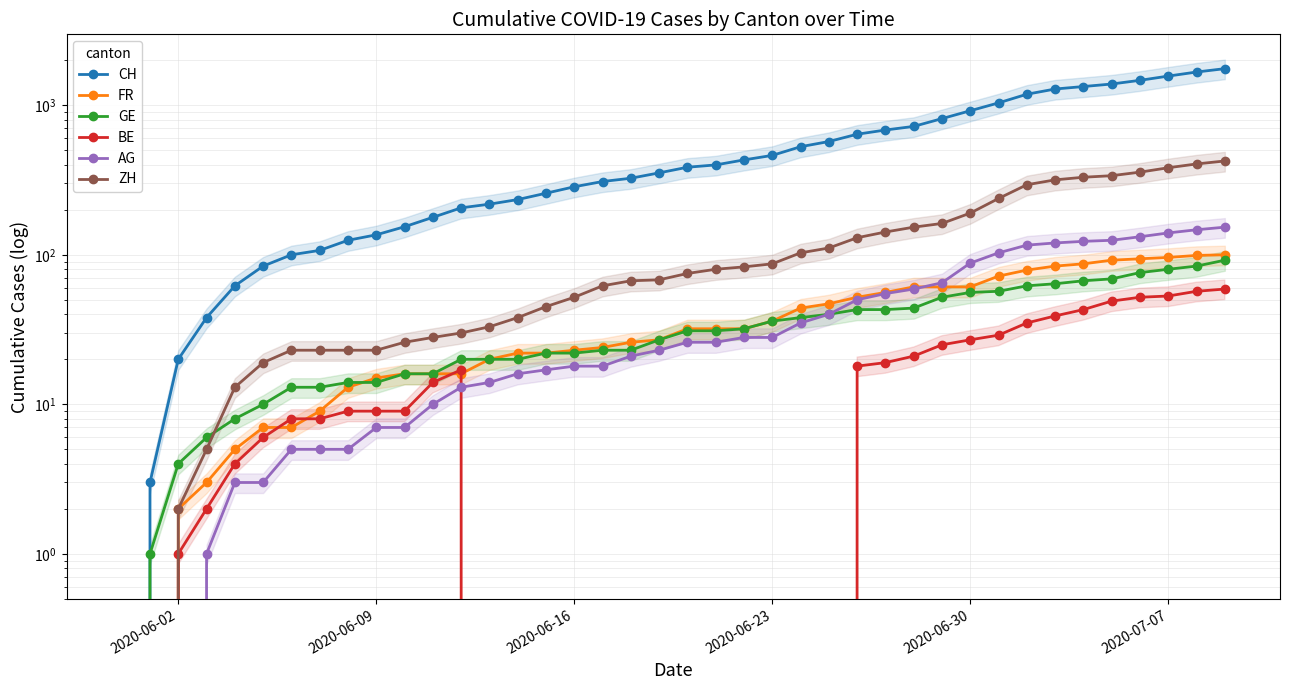

The AG series shows 156 at 32. True or false?

False